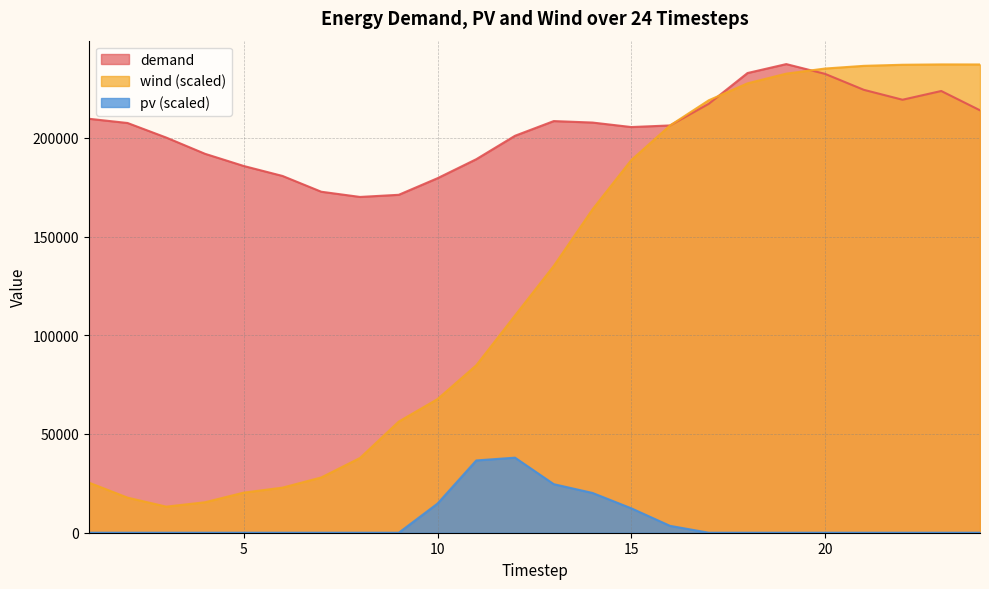

Reading left to right, extract all data points from this chart.

demand: 1=209643.3	2=207497.2	3=200108.0	4=191892.7	5=185717.3	6=180672.7	7=172683.6	8=170048.2	9=171132.8	10=179532.8	11=189155.8	12=201026.5	13=208466.4	14=207718.7	15=205443.4	16=206255.7	17=217240.2	18=232798.6	19=237321.6	20=232387.8	21=224306.3	22=219280.2	23=223701.7	24=213926.4
wind: 1=25398.2	2=17769.0	3=13207.9	4=15439.9	5=20308.3	6=22837.2	7=27989.7	8=37859.9	9=56285.6	10=67672.3	11=84780.8	12=110008.1	13=135112.0	14=163749.6	15=188711.0	16=206215.9	17=218995.7	18=227579.6	19=232487.4	20=235071.8	21=236434.1	22=236987.0	23=237162.6	24=237138.9
pv: 1=0.0	2=0.0	3=0.0	4=0.0	5=0.0	6=0.0	7=0.0	8=0.0	9=0.0	10=14758.6	11=36609.2	12=38009.4	13=24586.5	14=20139.6	15=12364.7	16=3482.2	17=0.0	18=0.0	19=0.0	20=0.0	21=0.0	22=0.0	23=0.0	24=0.0